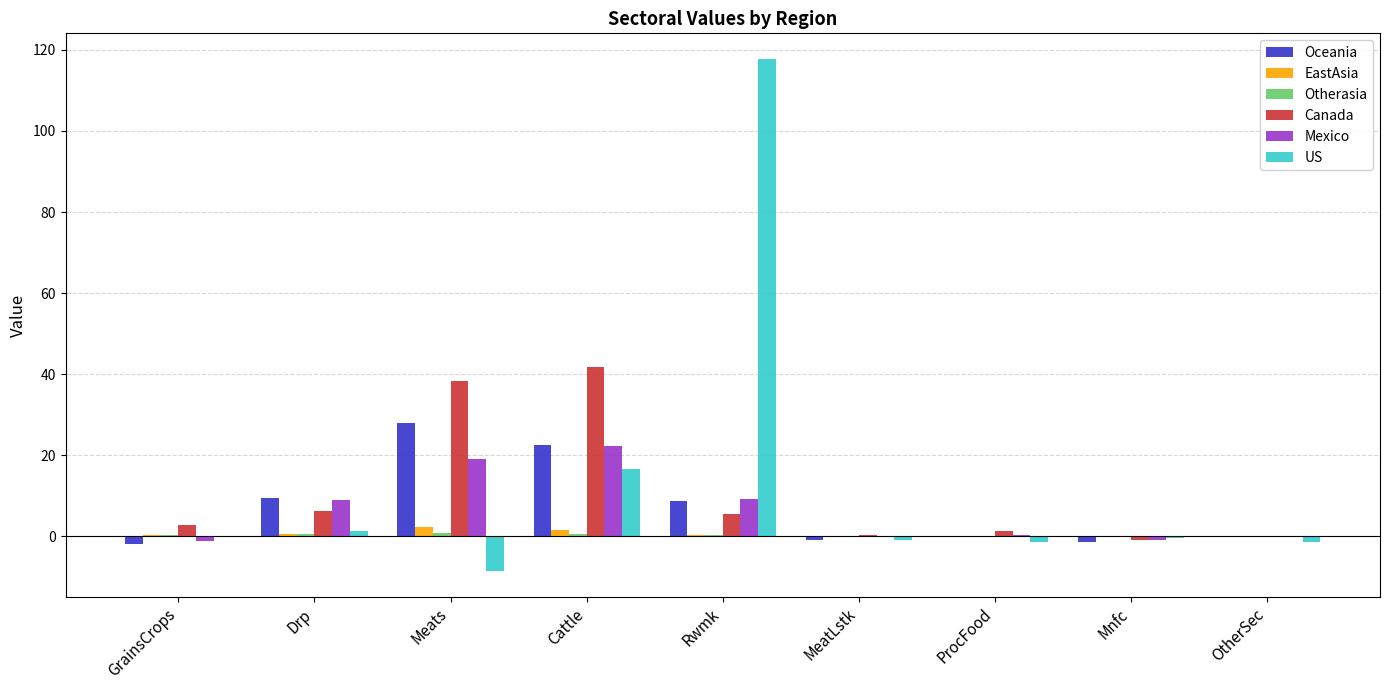

What is the sum of all Mexico values?

57.4